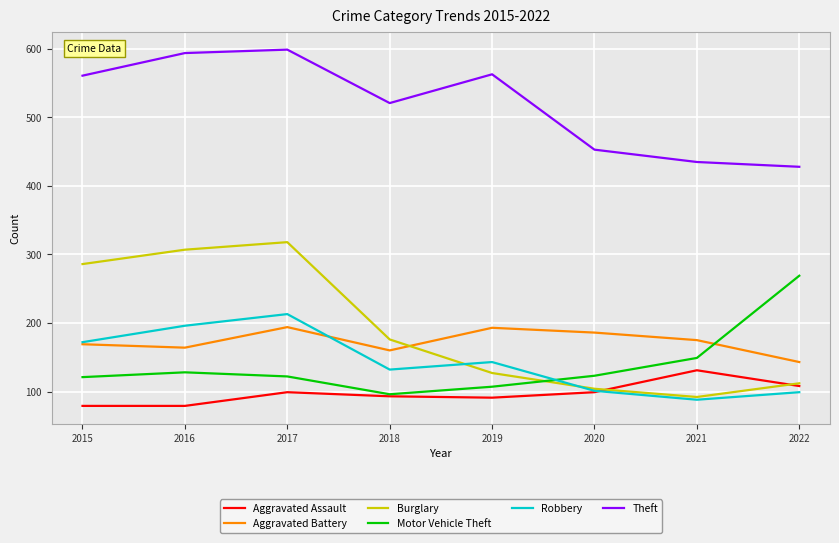

How many series are shown in this chart?

6